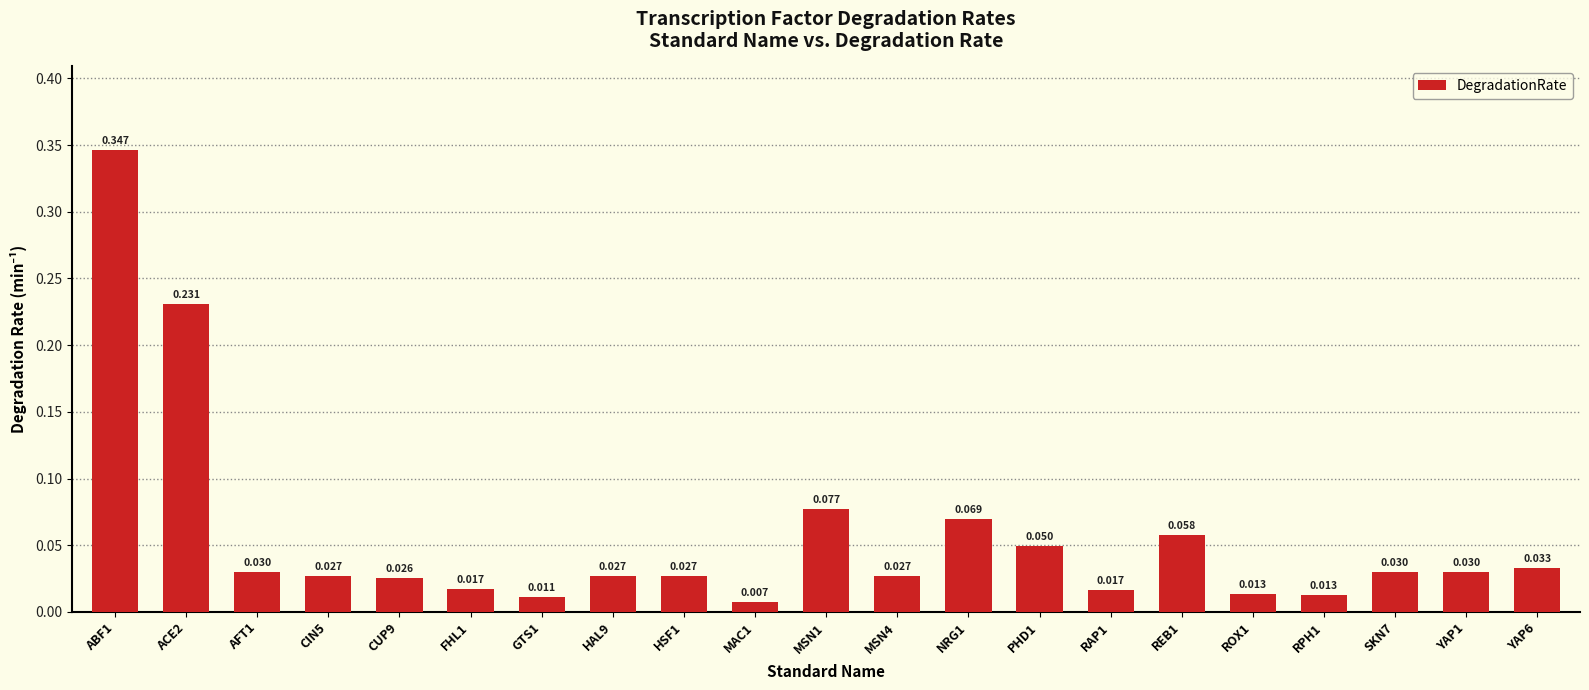

What is the difference between the second highest and minimum values?

0.2